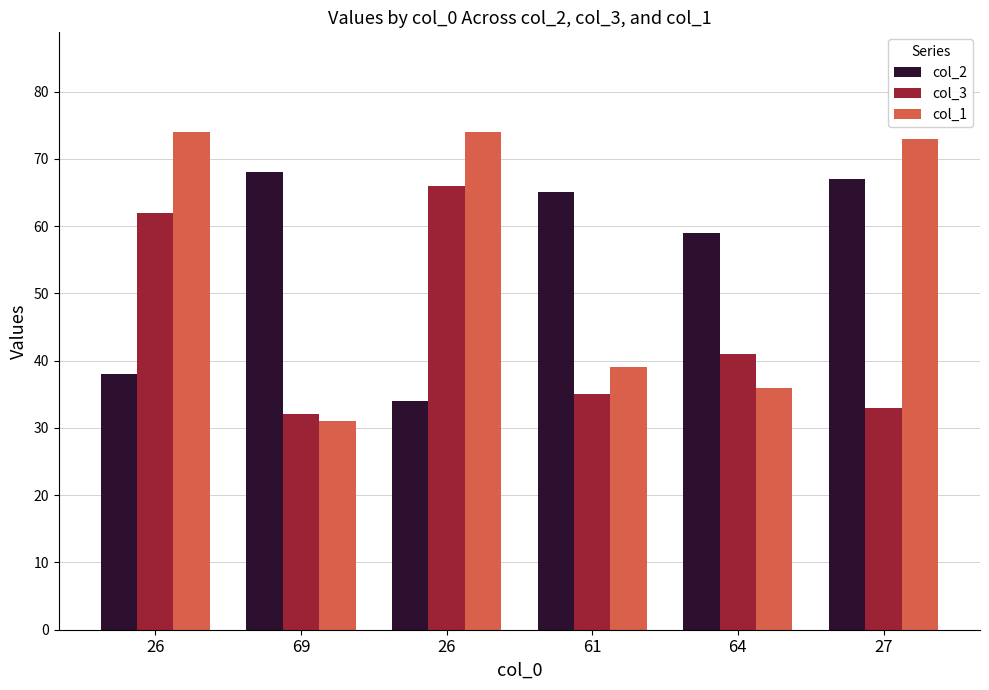

What is the sum of all col_2 values?

331